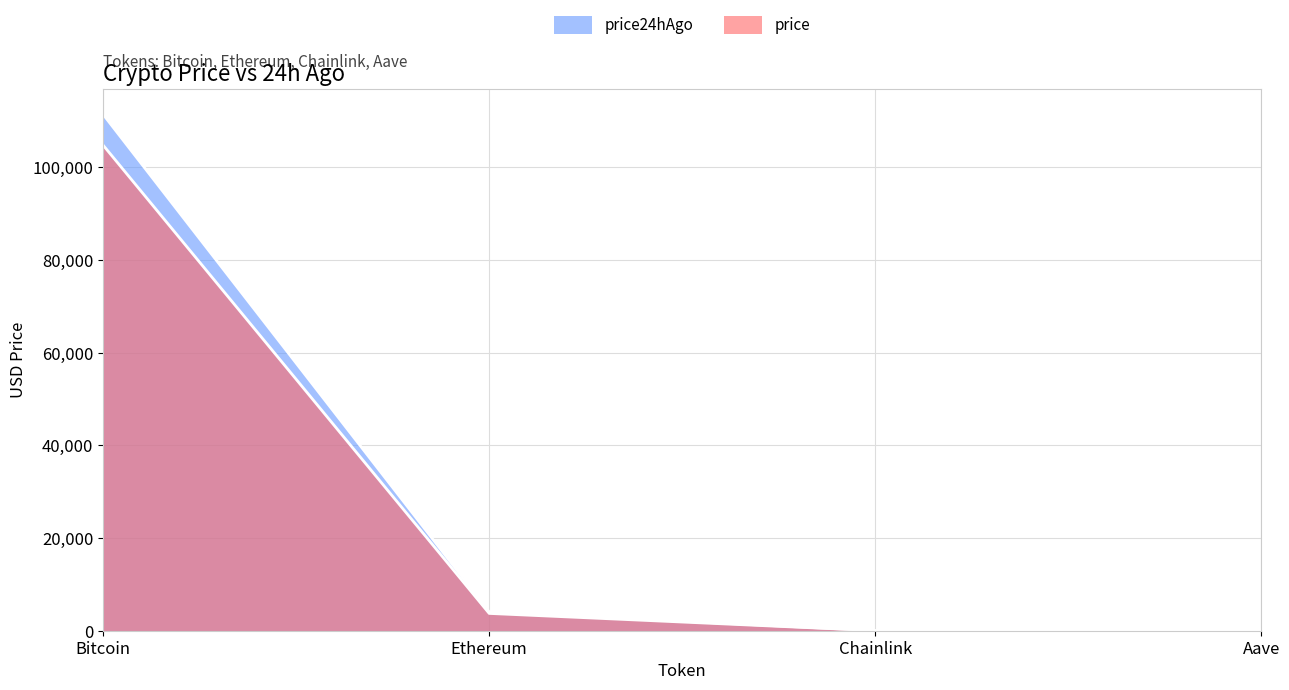

What are all the series names shown in the legend?

price, price24hAgo